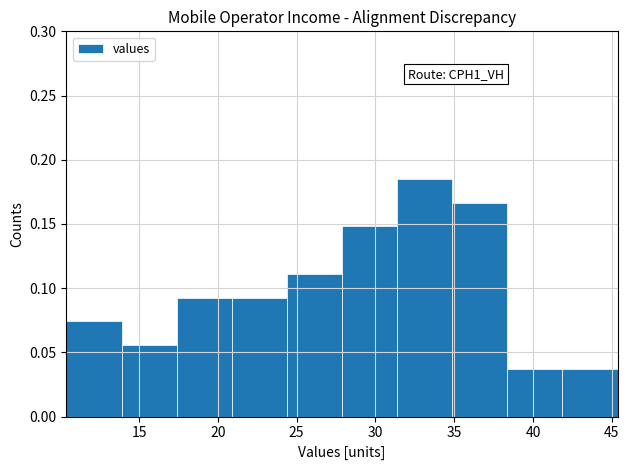

Which range on the x-axis has the tallest bar?

31.5 to 35.0